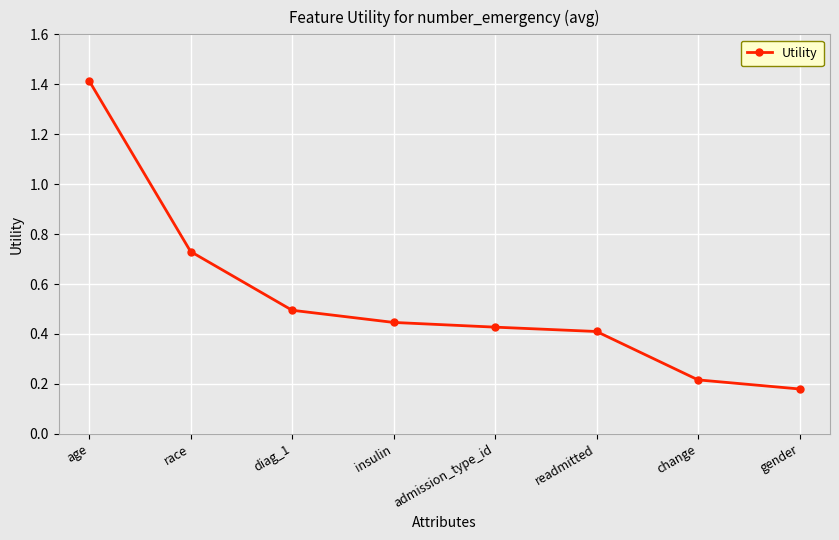

Rank the categories by value from lowest to highest.

gender, change, readmitted, admission_type_id, insulin, diag_1, race, age